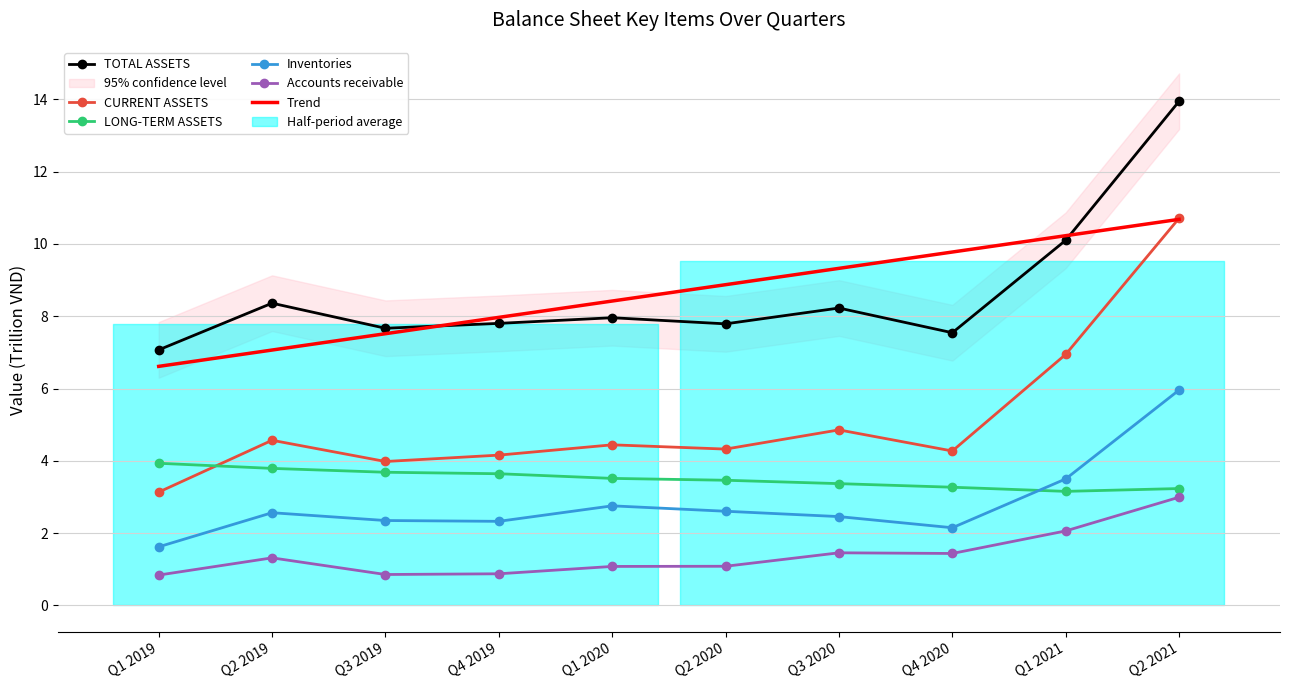

What is the total value across all series at Q4 2019?

26.8